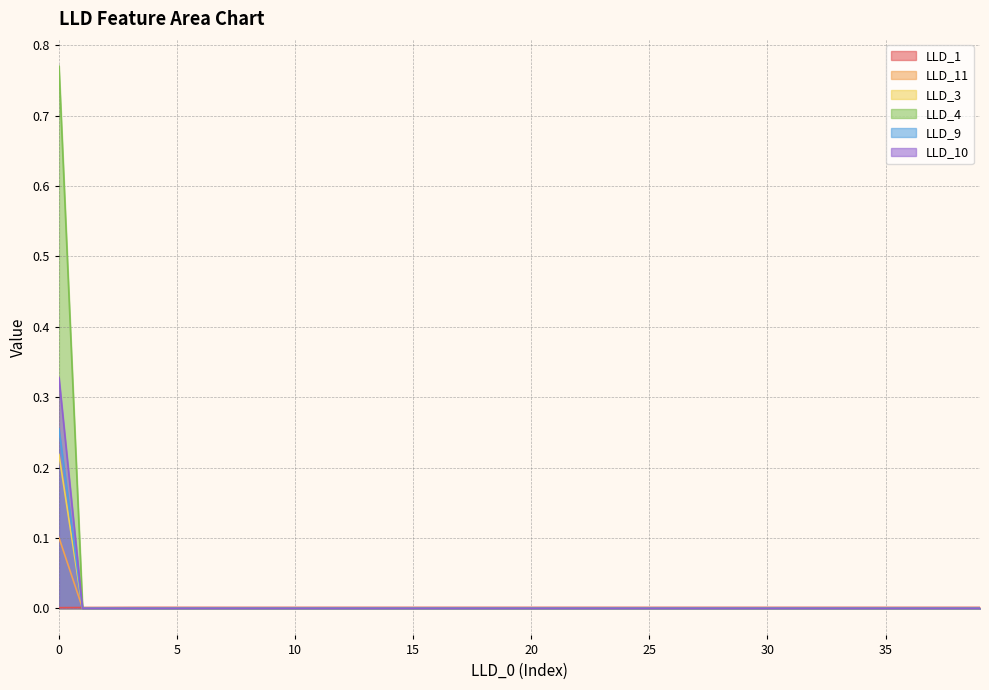

True or false: LLD_11 has more than 1 interior local peaks.

True